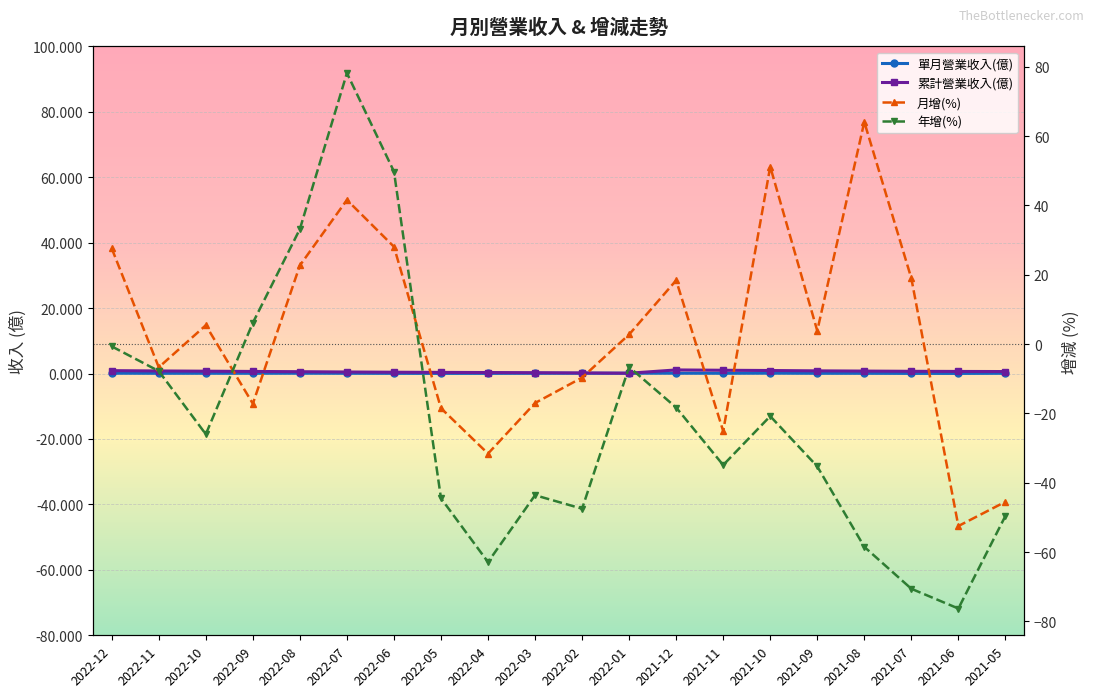

What is the difference between the highest and lowest values at 2022-09?

23.3